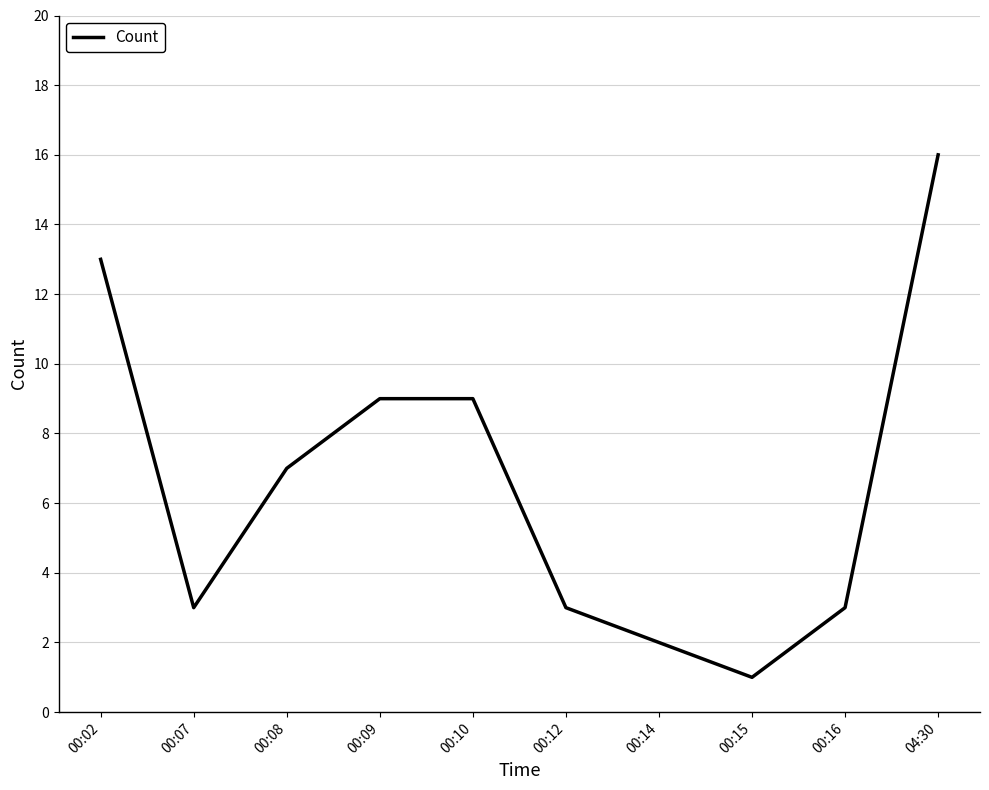

What is the difference between the second highest and second lowest values?

11